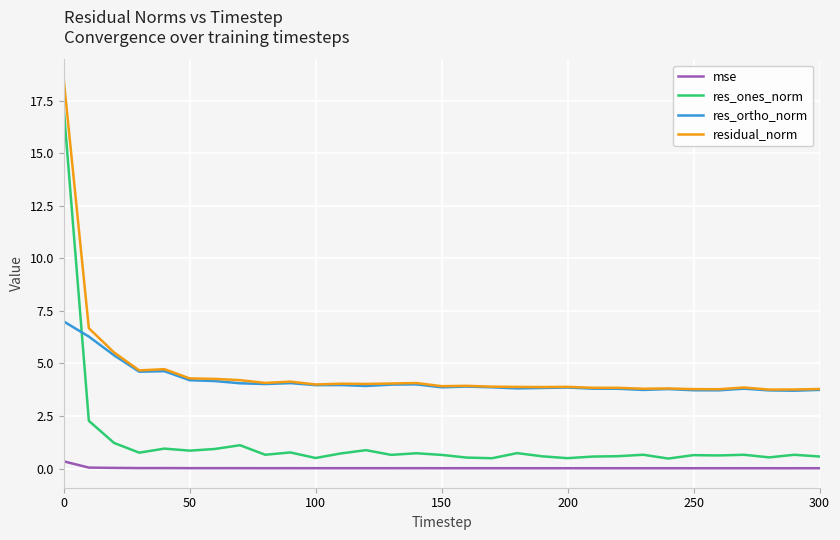

True or false: res_ortho_norm and mse cross at least once.

False